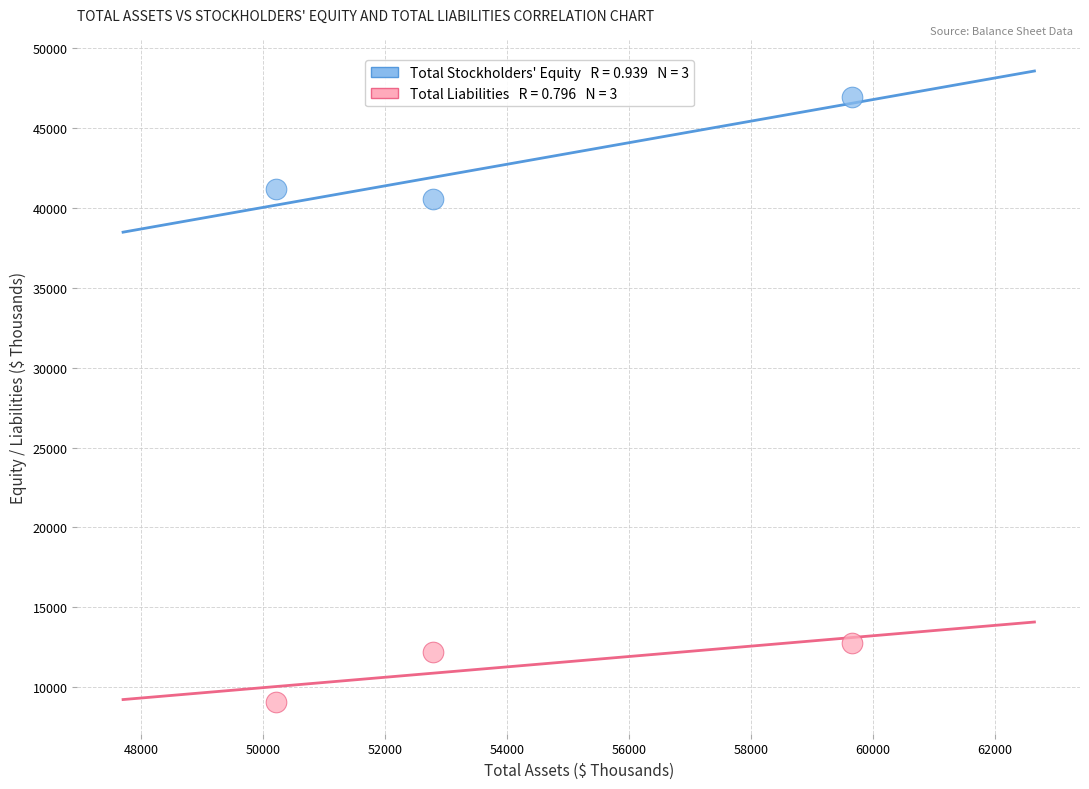

Across all series, what Y value is closest to 27990?

40567